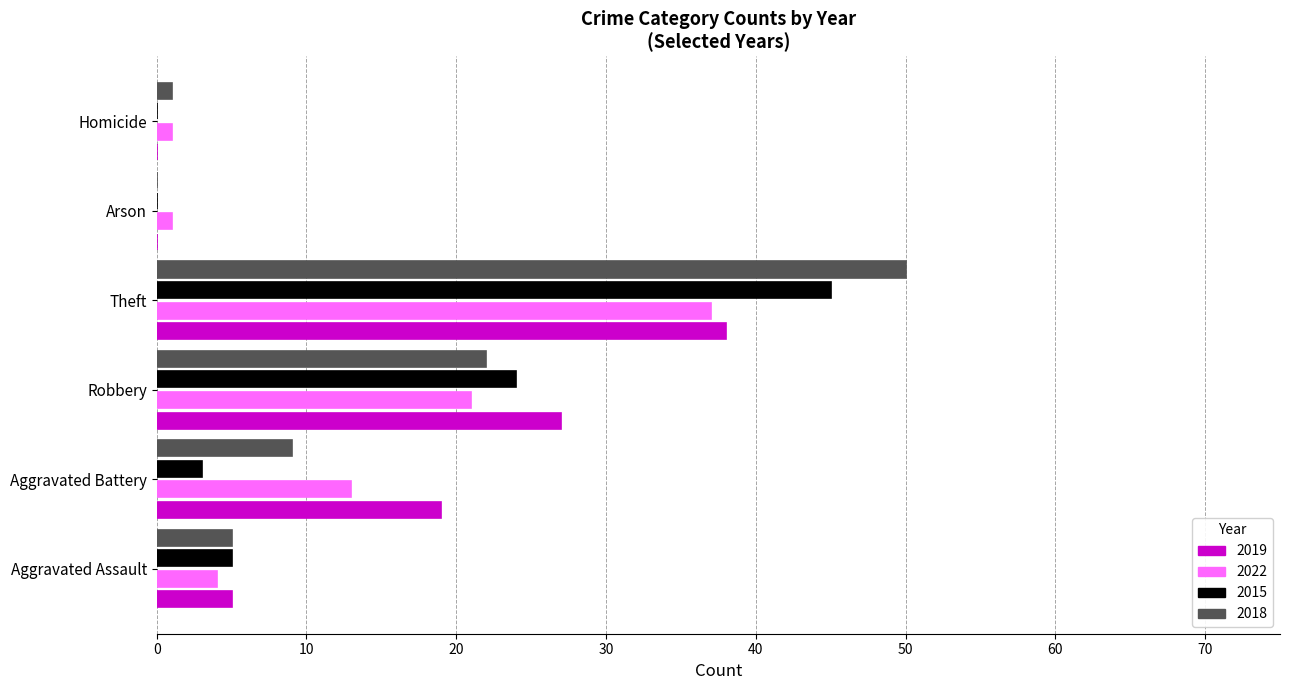

Read the 2022 value at Theft.

37